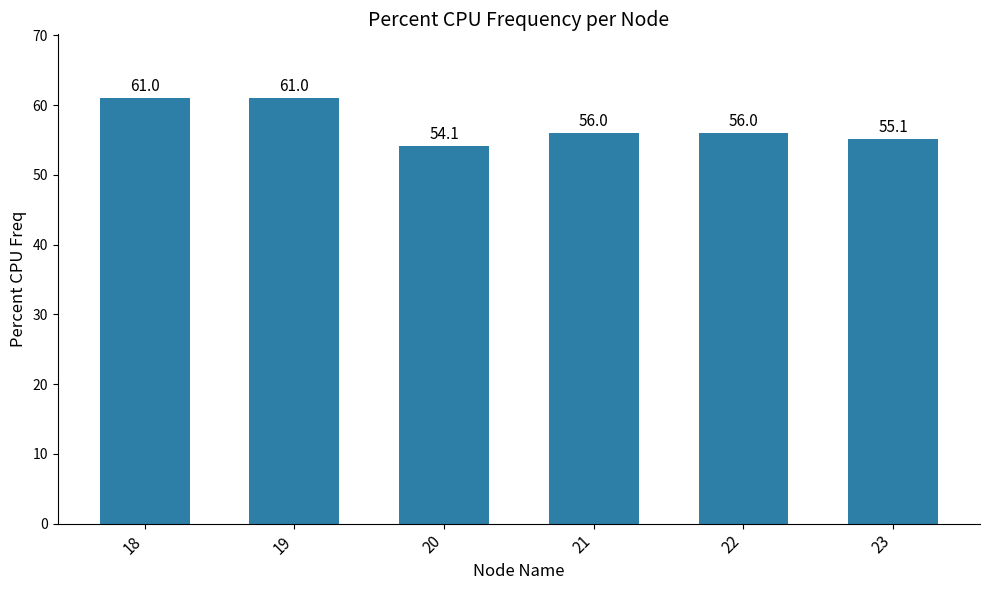

What is the sum of all values?

343.2